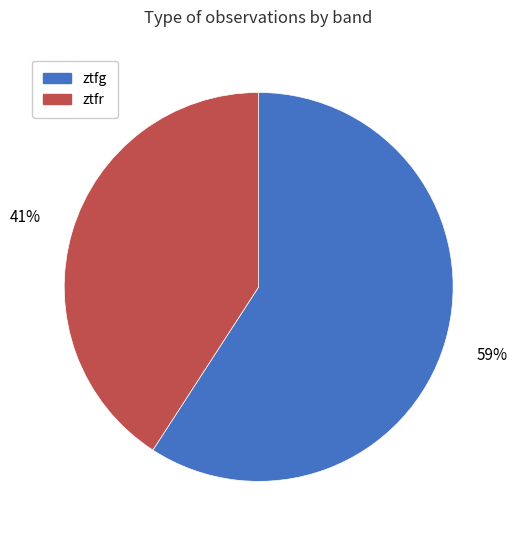

Do ztfr and ztfg together represent more than half of the pie?

Yes